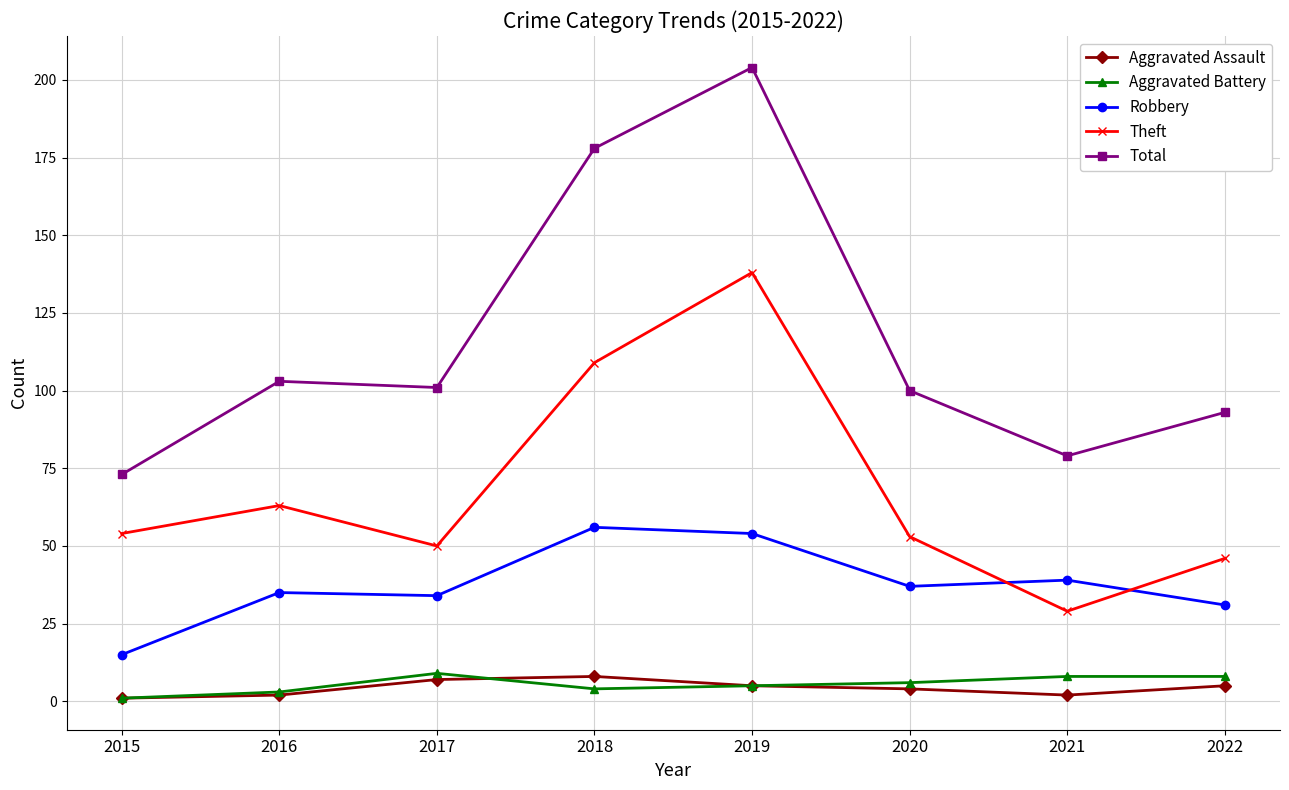

Reading left to right, what are all the values shown in this chart?

Aggravated Assault: 1	2	7	8	5	4	2	5
Aggravated Battery: 1	3	9	4	5	6	8	8
Robbery: 15	35	34	56	54	37	39	31
Theft: 54	63	50	109	138	53	29	46
Total: 73	103	101	178	204	100	79	93